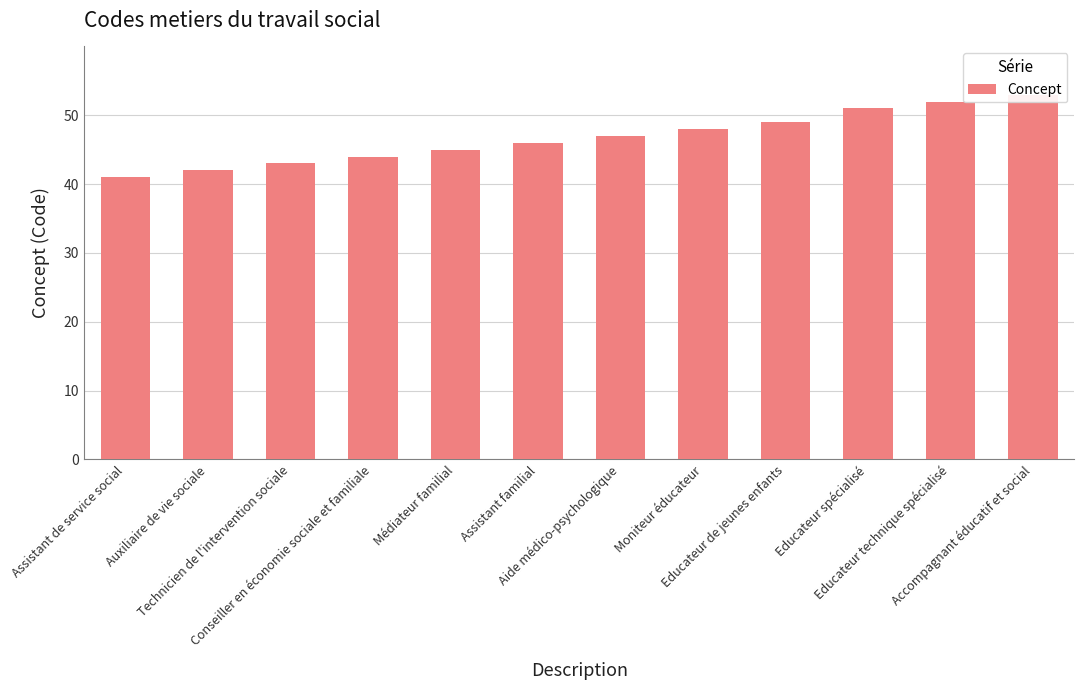

Is it true that the value at Assistant familial is 46?

True